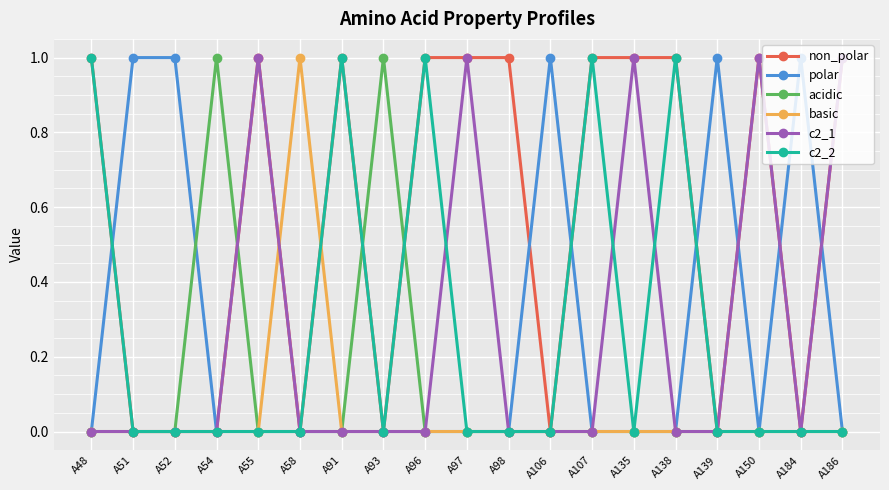

True or false: non_polar and polar cross at least once.

True